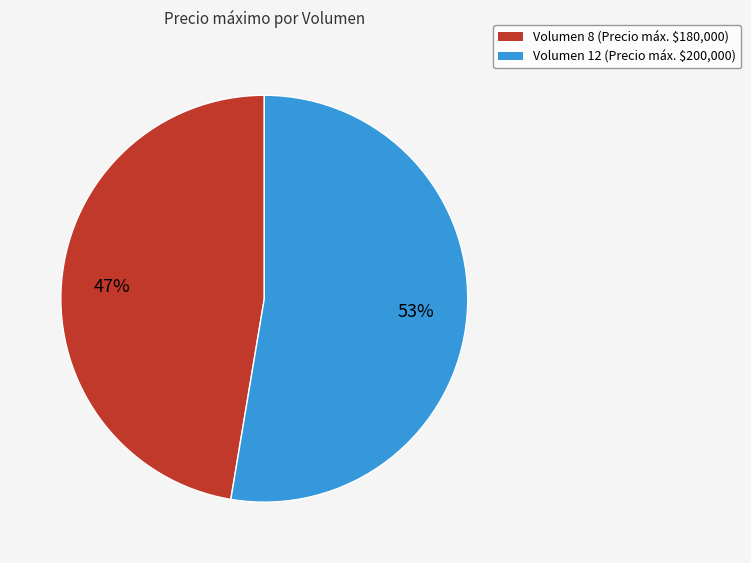

Does any single category account for the majority?

Yes